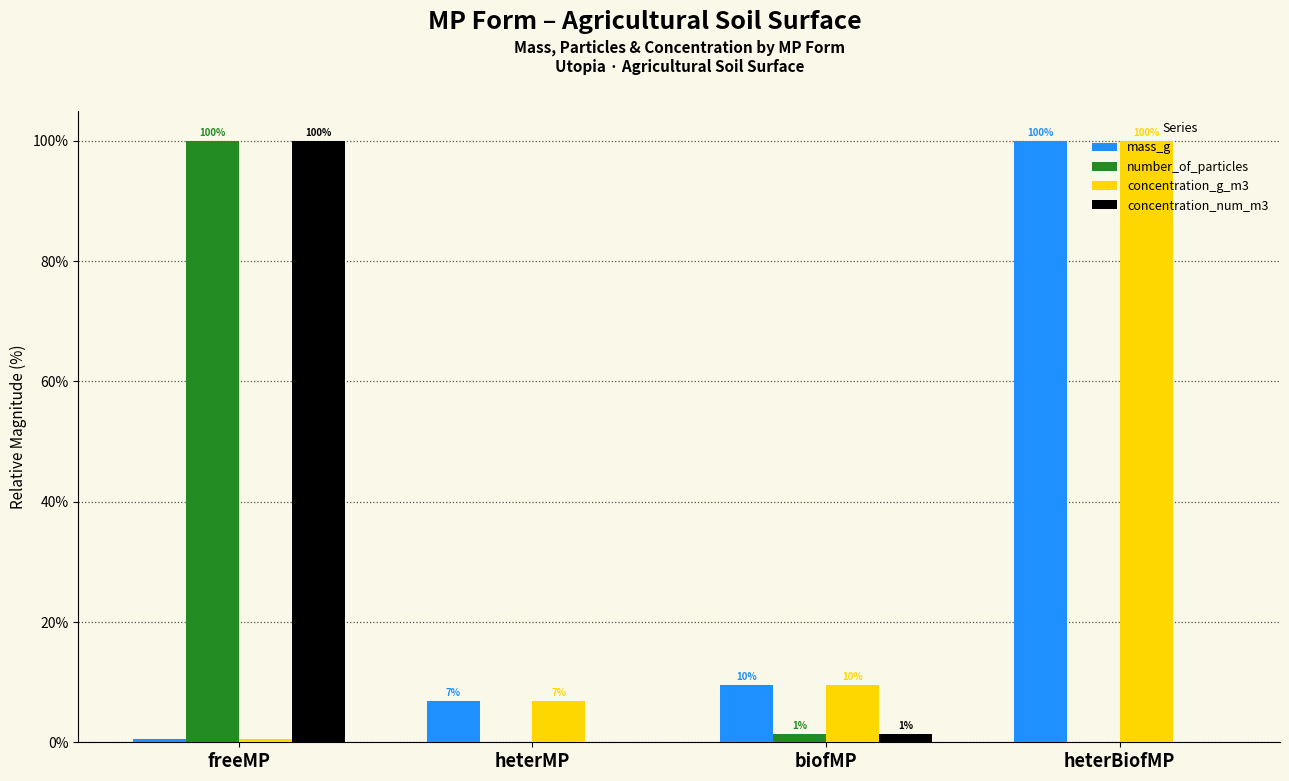

What is the label of the 1st bar from the left?

freeMP